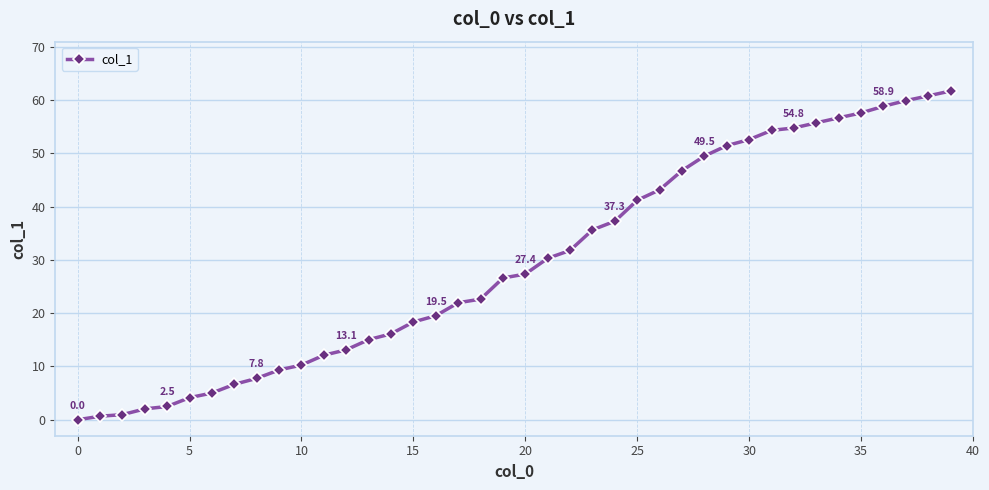

What is the difference between the second highest and minimum values?

60.8